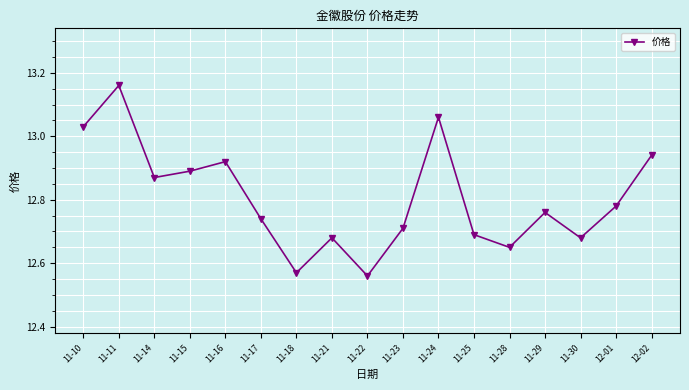

How many points are higher than both their immediate neighbors (excluding endpoints)?

5